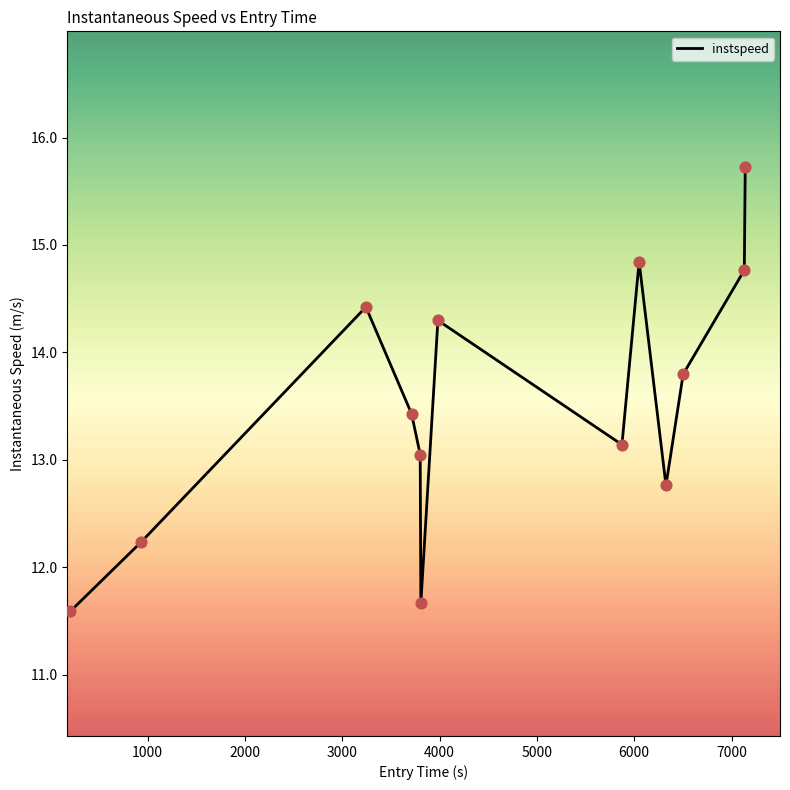

What is the greatest value displayed?

15.7